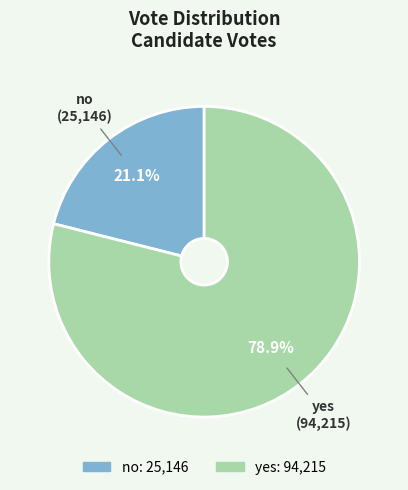

Which has a higher value, no or yes?

yes